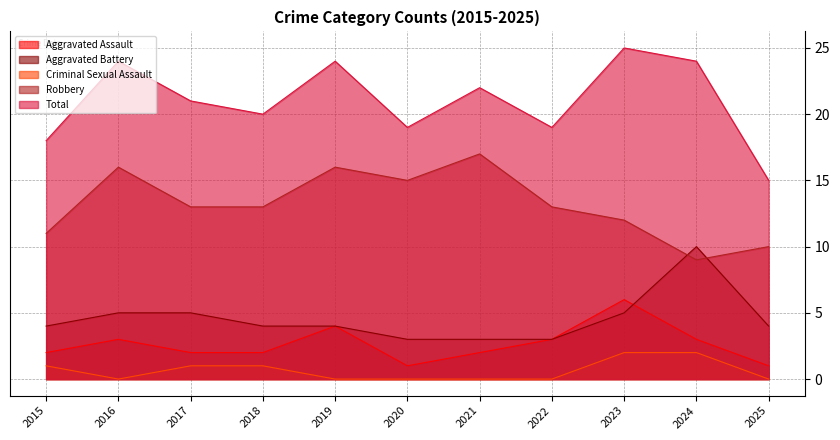

True or false: Robbery and Criminal Sexual Assault cross at least once.

False